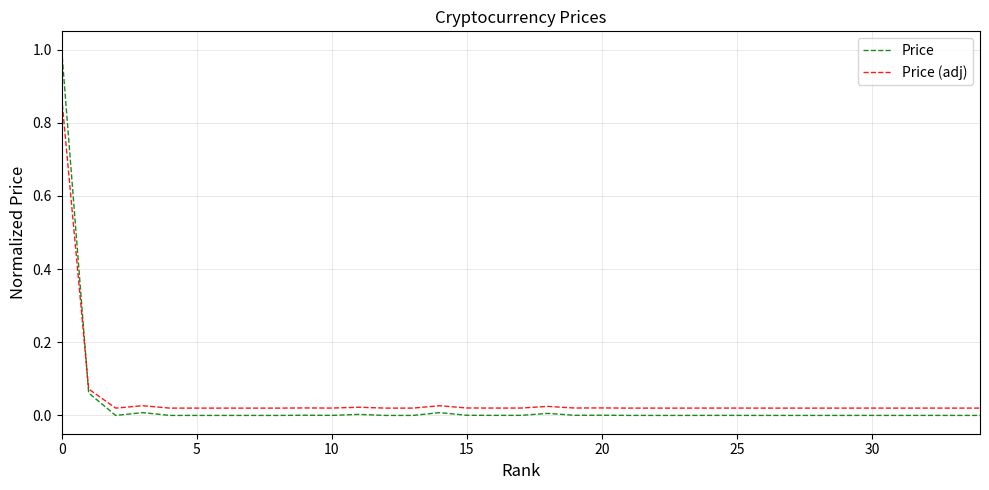

What is the greatest value displayed?

1.0